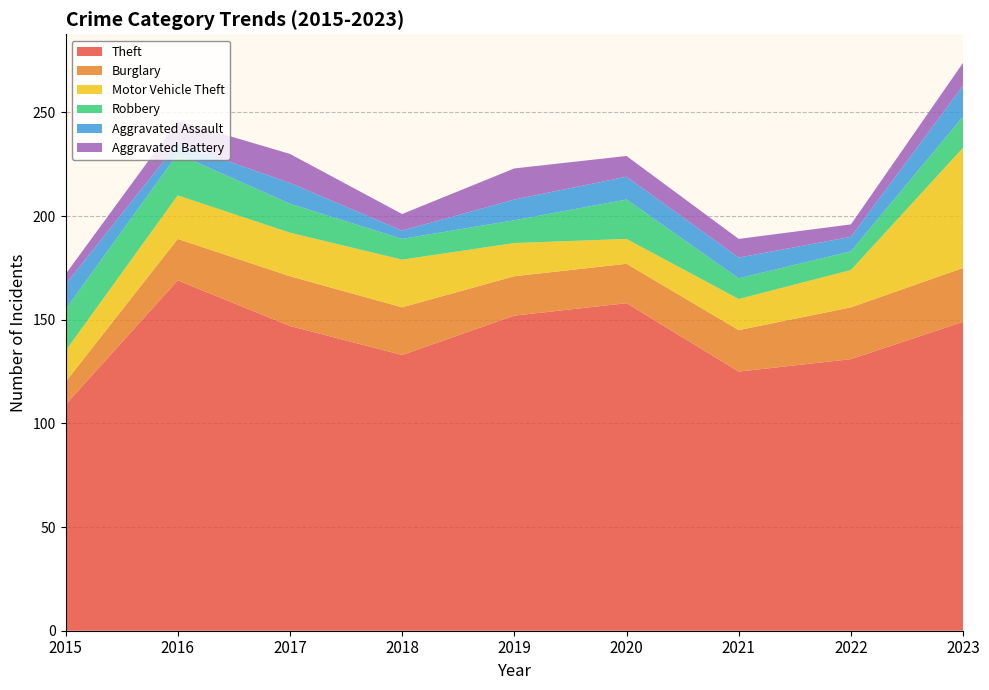

Reading right to left, transcribe all the data shown in this chart.

Theft: 2023=149	2022=131	2021=125	2020=158	2019=152	2018=133	2017=147	2016=169	2015=109
Burglary: 2023=26	2022=25	2021=20	2020=19	2019=19	2018=23	2017=24	2016=20	2015=11
Motor Vehicle Theft: 2023=58	2022=18	2021=15	2020=12	2019=16	2018=23	2017=21	2016=21	2015=15
Robbery: 2023=15	2022=9	2021=10	2020=19	2019=11	2018=10	2017=14	2016=20	2015=20
Aggravated Assault: 2023=15	2022=7	2021=10	2020=11	2019=10	2018=4	2017=10	2016=5	2015=12
Aggravated Battery: 2023=11	2022=6	2021=9	2020=10	2019=15	2018=8	2017=14	2016=11	2015=5